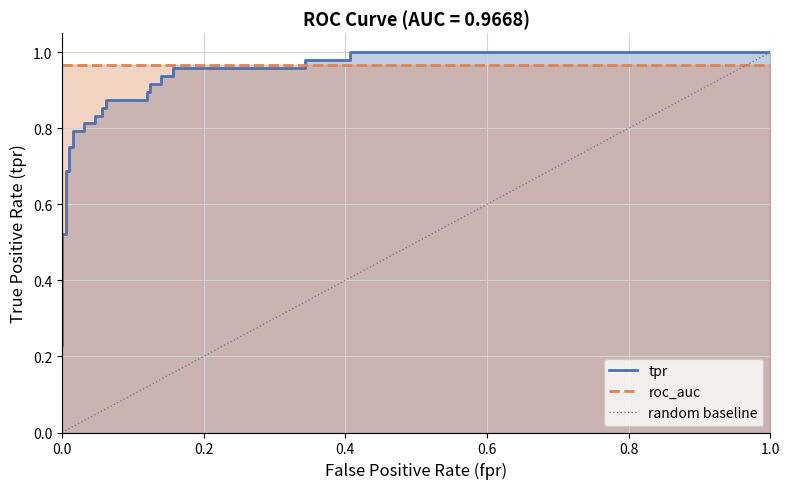

What is the label of the 22nd point from the right?

0.015625